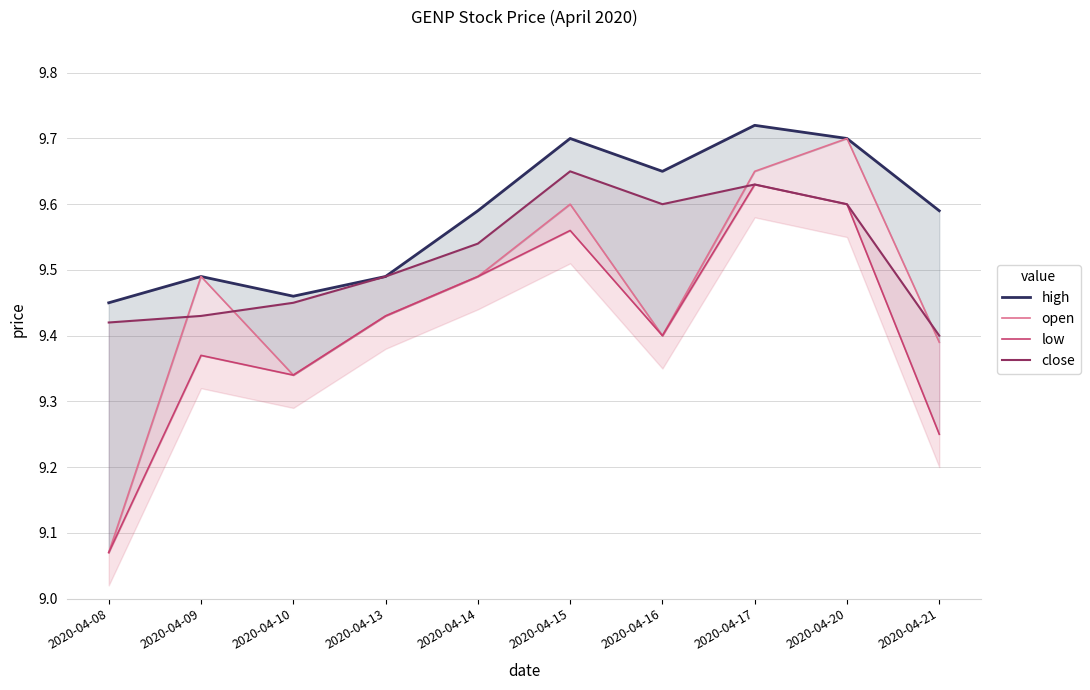

How many series are shown in this chart?

4